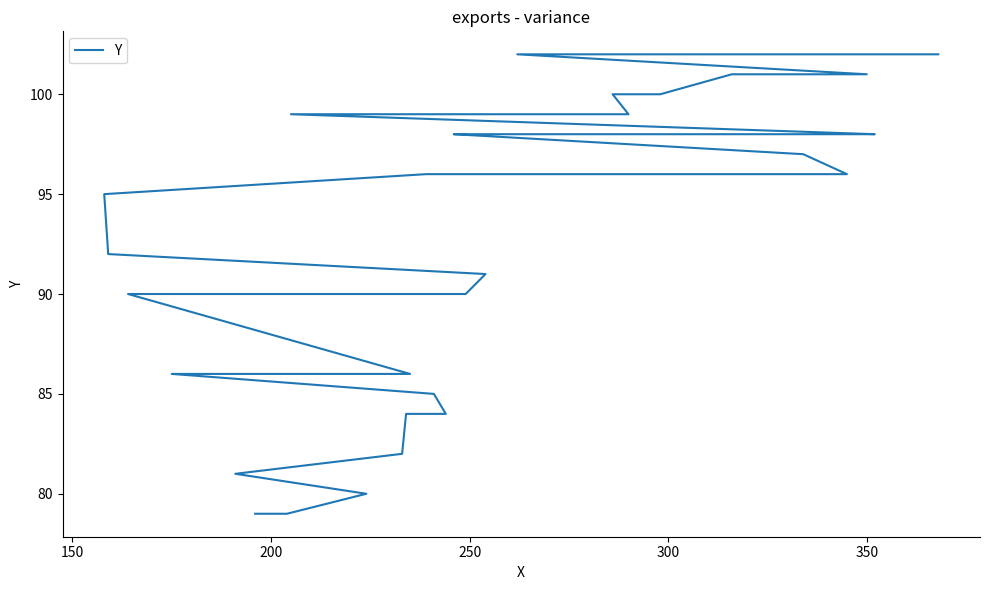

What is the average value?

93